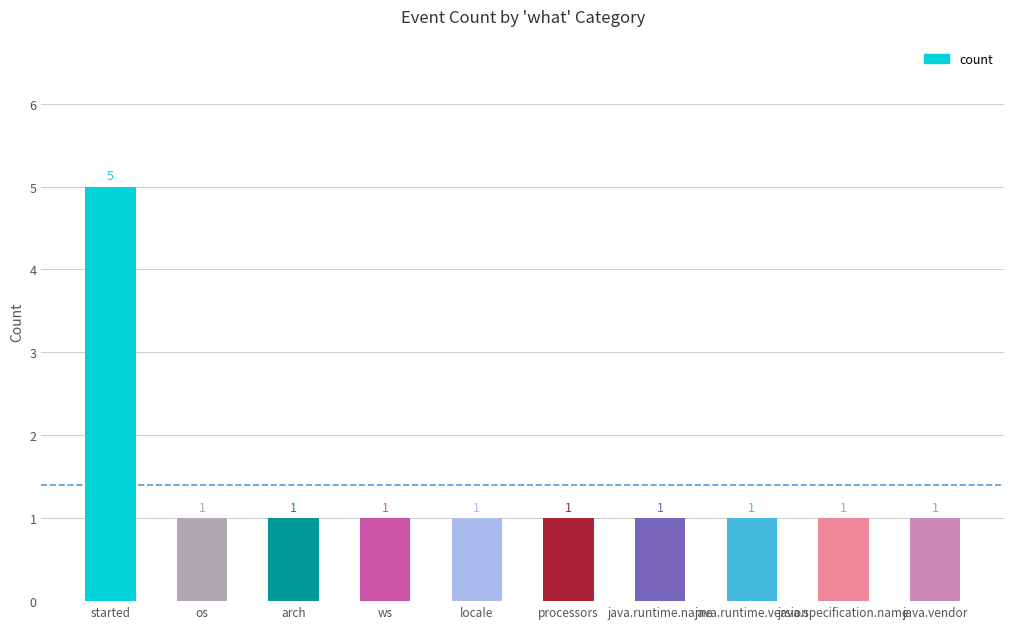

Approximately how many times larger is the value at java.runtime.version compared to os?

1.0